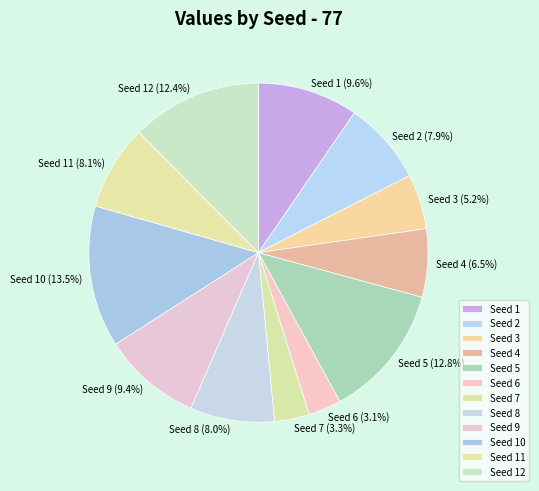

To the nearest percent, what is the average slice percentage?

8%